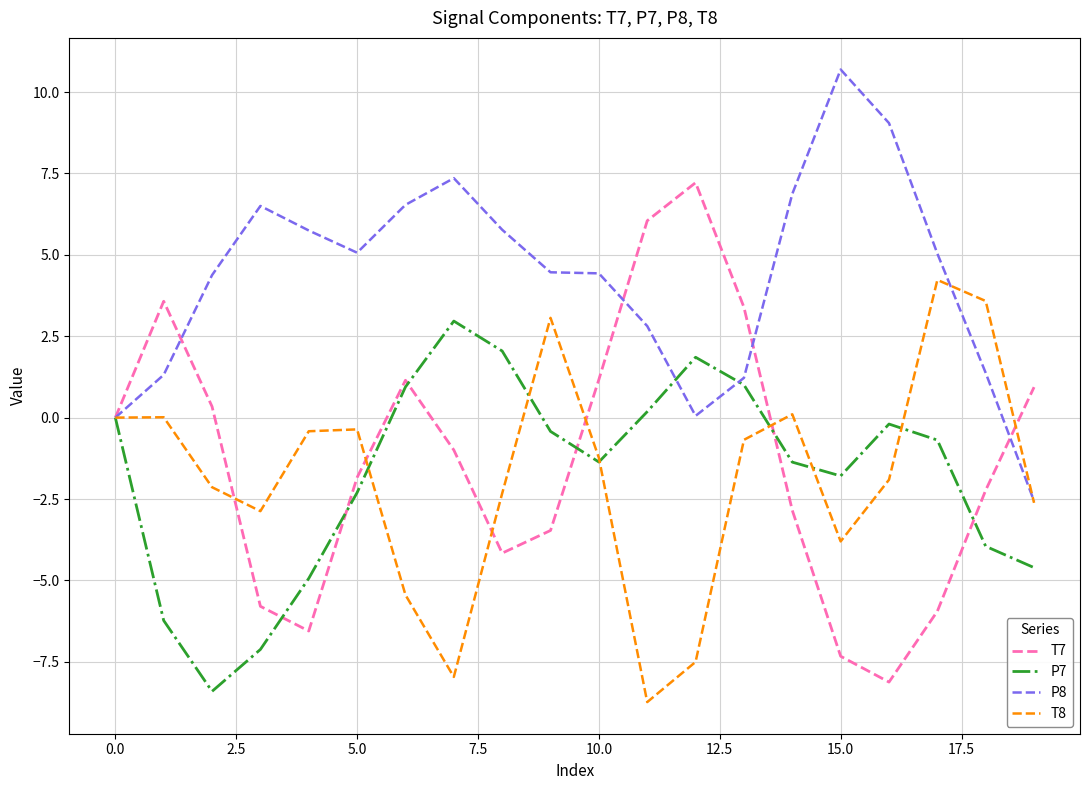

Does the chart have visible grid lines?

Yes